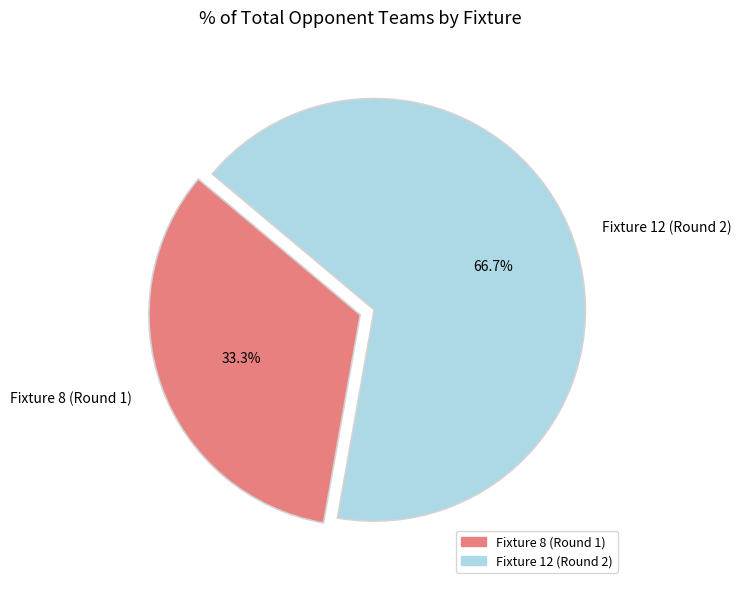

Which category accounts for the majority?

Fixture 12 (Round 2)